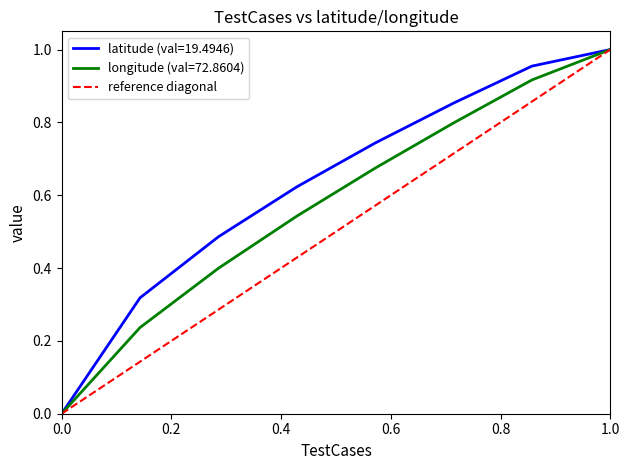

Which series has the largest total across all categories?

latitude (val=19.4946)